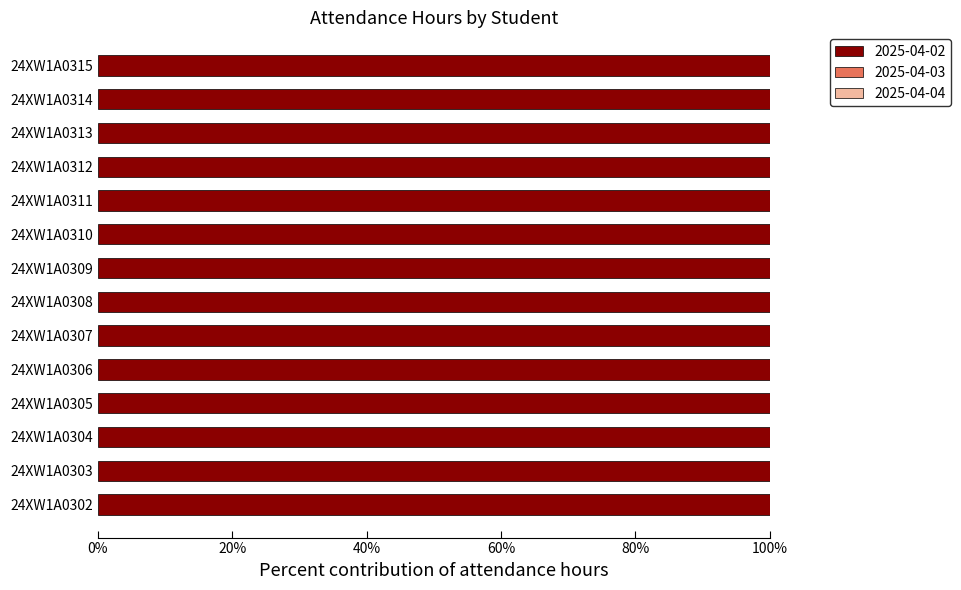

Rank the series at 24XW1A0303 from lowest to highest value.

2025-04-03, 2025-04-04, 2025-04-02